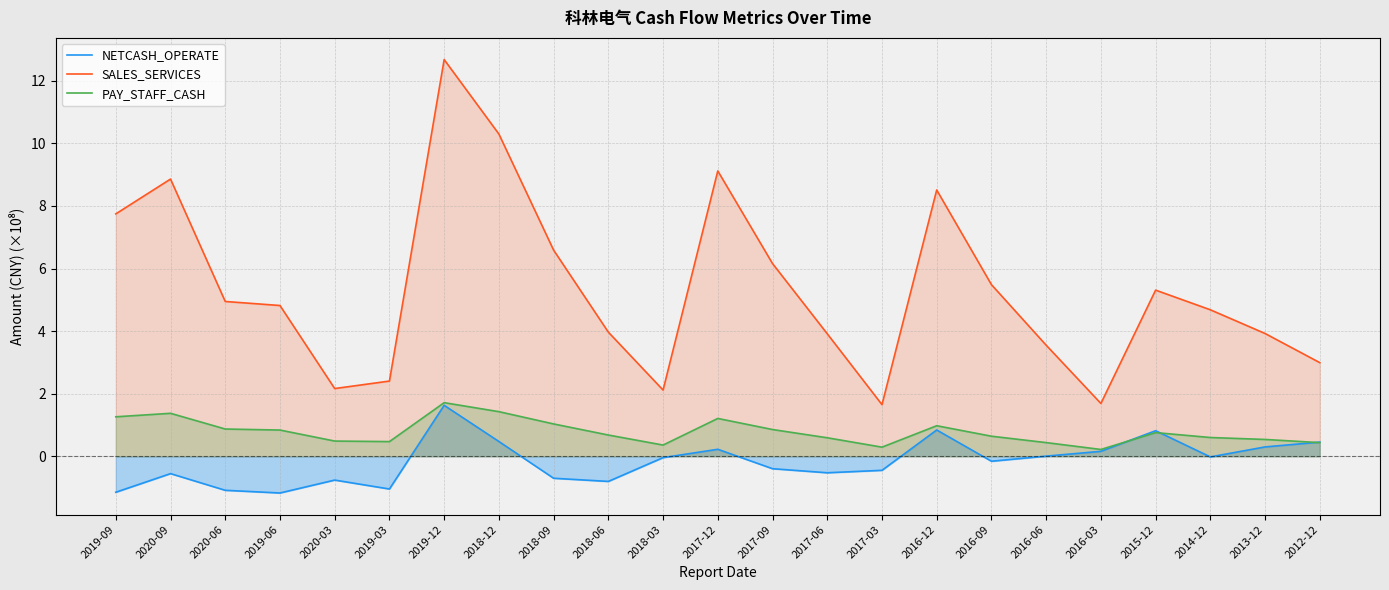

Which series changed the most between 2018-12 and 2016-09?

SALES_SERVICES